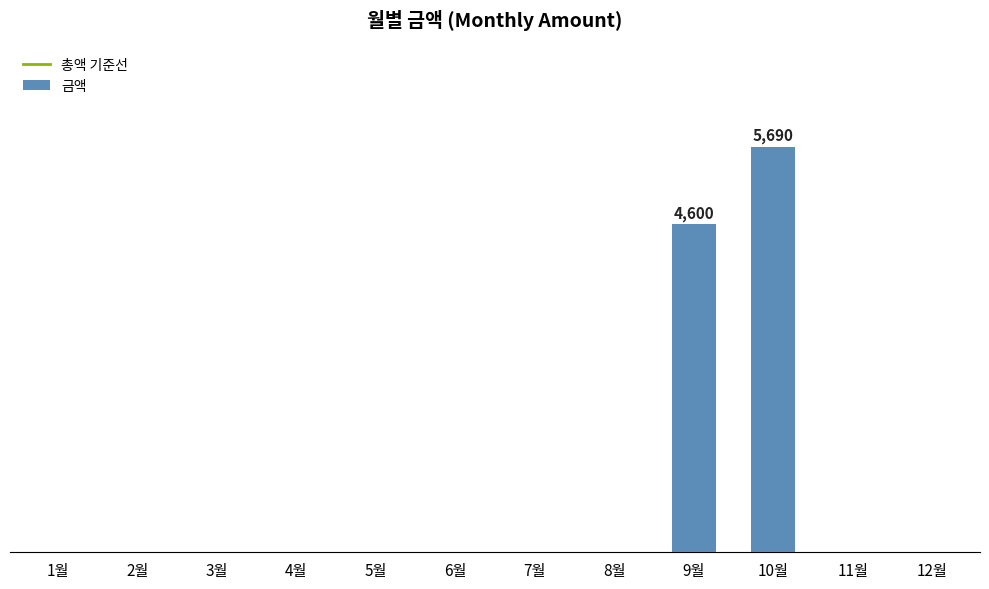

Are the bars horizontal?

No